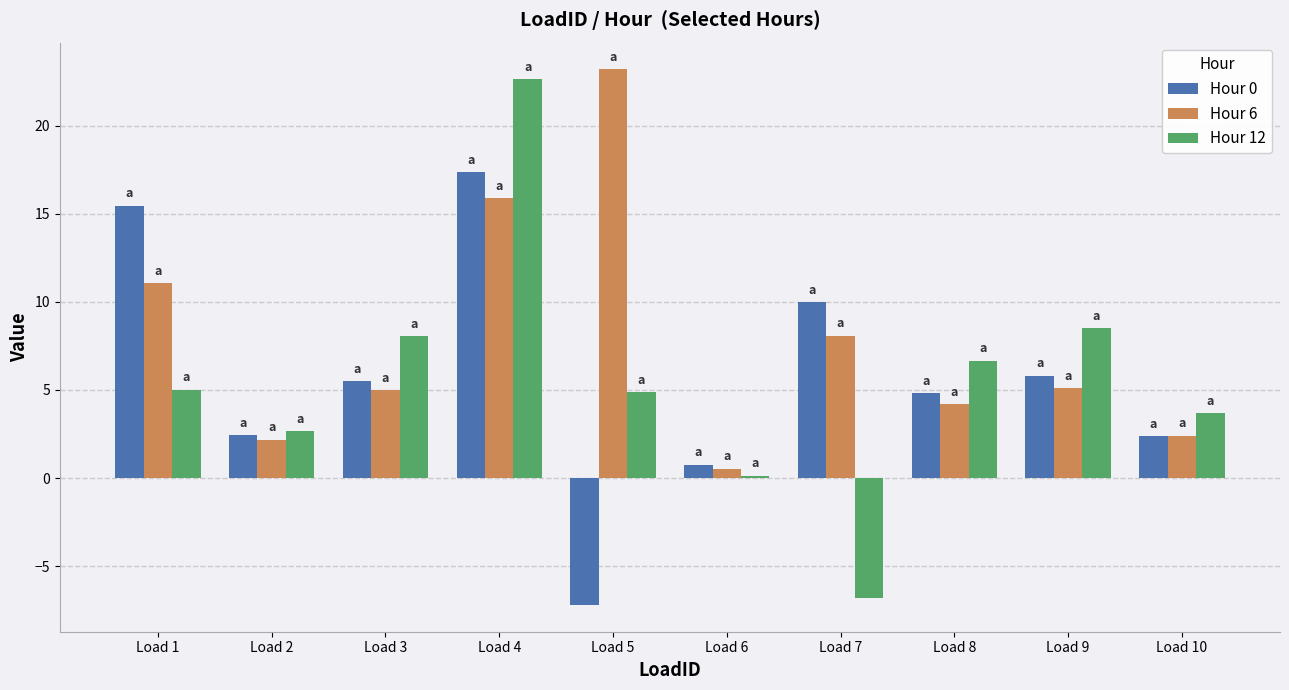

Read the Hour 0 value at Load 5.

-7.2